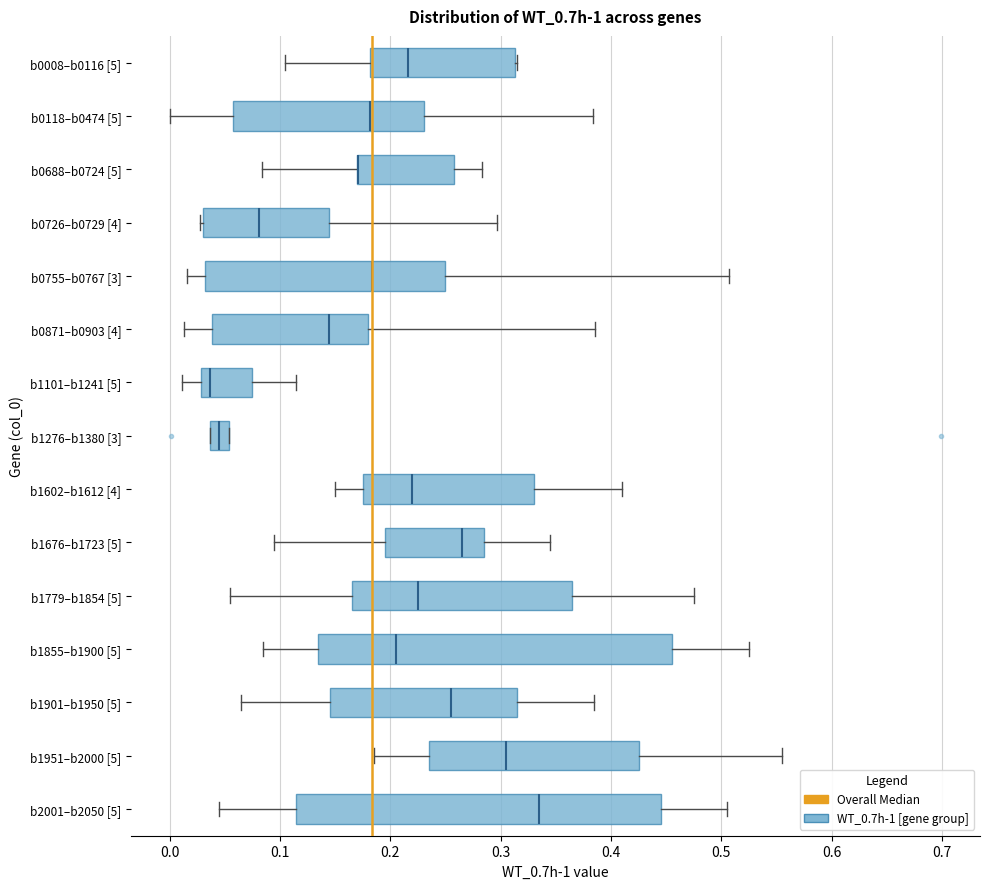

Reading bottom to top, transcribe this box plot: for each box, give where its median line is, the range the box spans, and where its two whiskers end, as read against the x-axis. The values are not printed on the chart, so give them approximately, as read against the axis.

b2001–b2050 [5]: median 0.34, box 0.12 to 0.45, whiskers 0.05 to 0.51
b1951–b2000 [5]: median 0.31, box 0.24 to 0.43, whiskers 0.19 to 0.56
b1901–b1950 [5]: median 0.26, box 0.15 to 0.32, whiskers 0.07 to 0.39
b1855–b1900 [5]: median 0.21, box 0.14 to 0.46, whiskers 0.09 to 0.53
b1779–b1854 [5]: median 0.23, box 0.17 to 0.37, whiskers 0.06 to 0.48
b1676–b1723 [5]: median 0.27, box 0.20 to 0.29, whiskers 0.10 to 0.35
b1602–b1612 [4]: median 0.22, box 0.18 to 0.33, whiskers 0.15 to 0.41
b1276–b1380 [3]: median 0.04 (inside the box), box 0.04 to 0.05, whiskers 0.04 to 0.05
b1101–b1241 [5]: median 0.04, box 0.03 to 0.08, whiskers 0.01 to 0.11
b0871–b0903 [4]: median 0.14, box 0.04 to 0.18, whiskers 0.01 to 0.39
b0755–b0767 [3]: median 0.18, box 0.03 to 0.25, whiskers 0.02 to 0.51
b0726–b0729 [4]: median 0.08, box 0.03 to 0.14, whiskers 0.03 to 0.30
b0688–b0724 [5]: median 0.17 (drawn on the box's left edge), box 0.17 to 0.26, whiskers 0.08 to 0.28
b0118–b0474 [5]: median 0.18, box 0.06 to 0.23, whiskers 0.00 to 0.38
b0008–b0116 [5]: median 0.22, box 0.18 to 0.31, whiskers 0.10 to 0.32